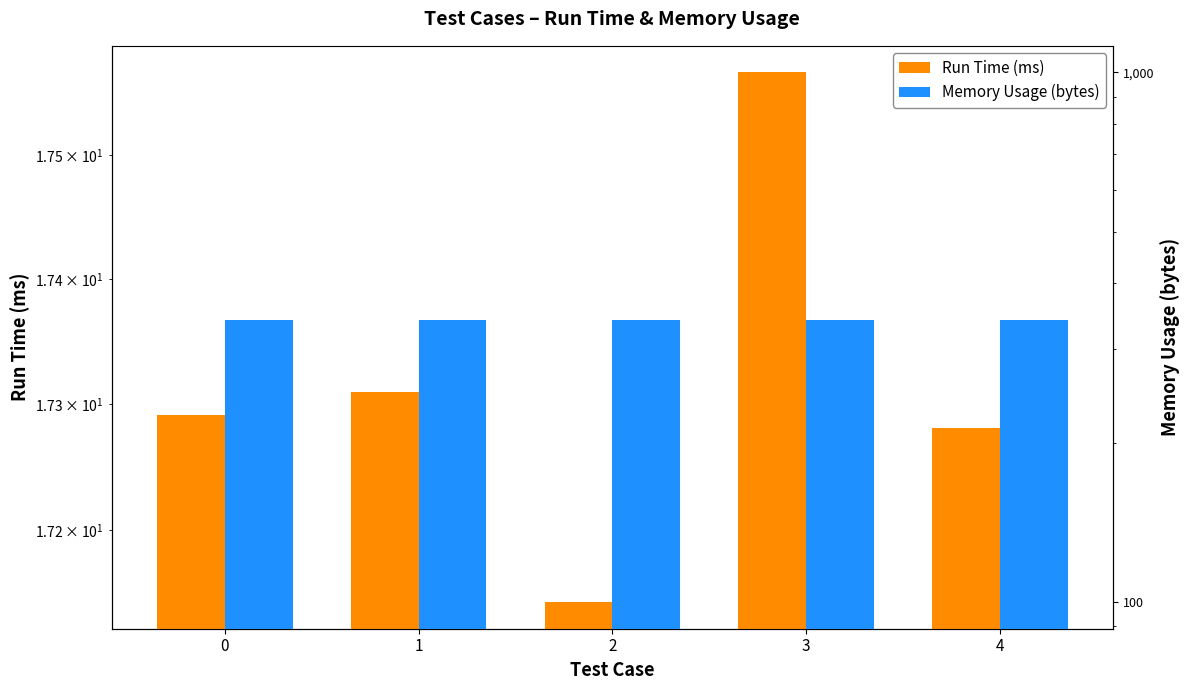

At 0, list the series in order from largest to smallest.

Memory Usage (bytes), Run Time (ms)